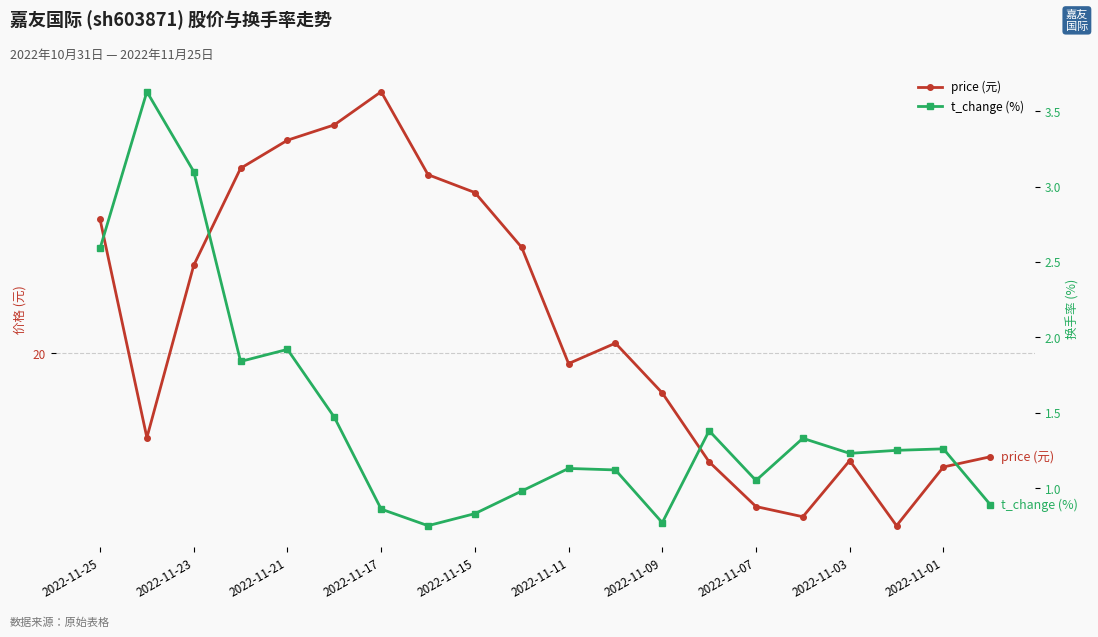

True or false: price (元) has more than 0 interior local peaks.

True